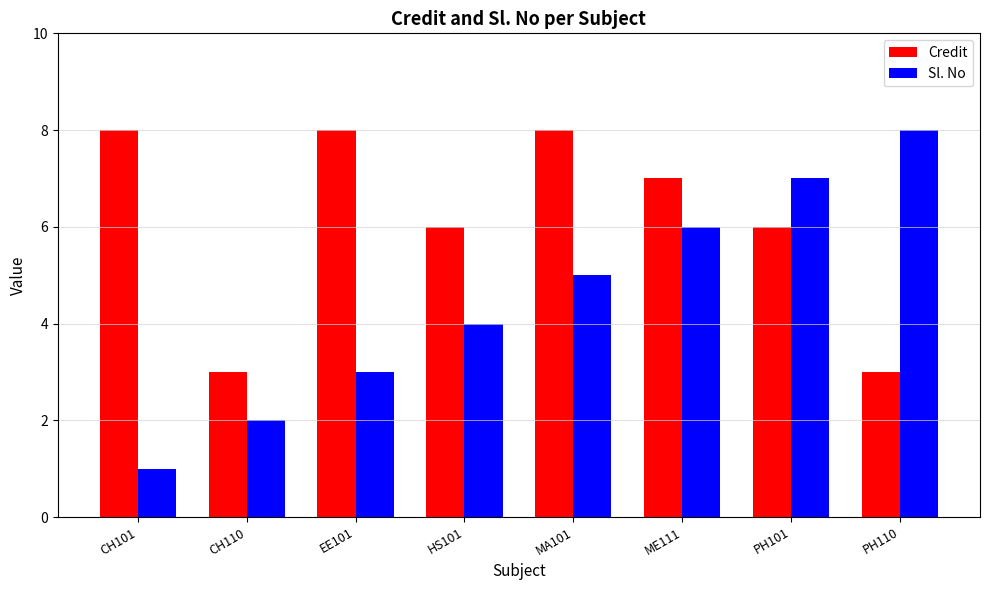

At MA101, list the series in order from smallest to largest.

Sl. No, Credit